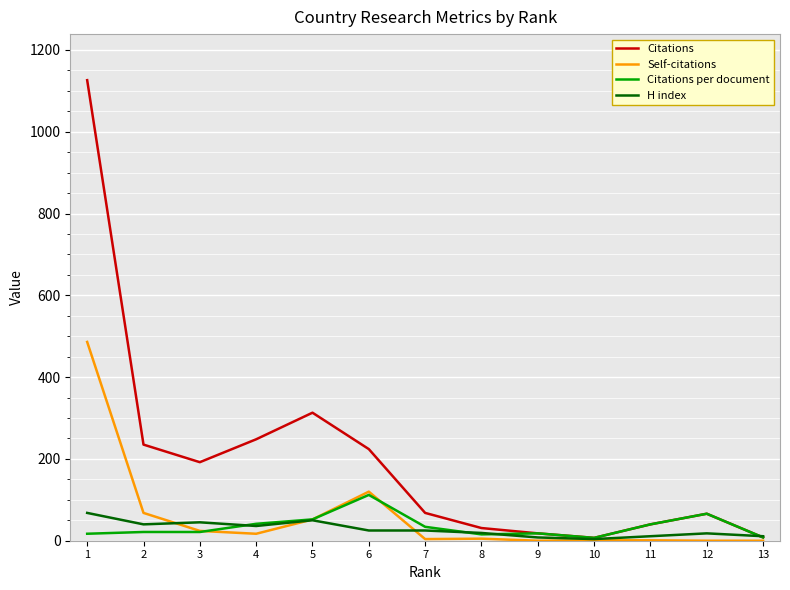

Which series has the largest total across all categories?

Citations